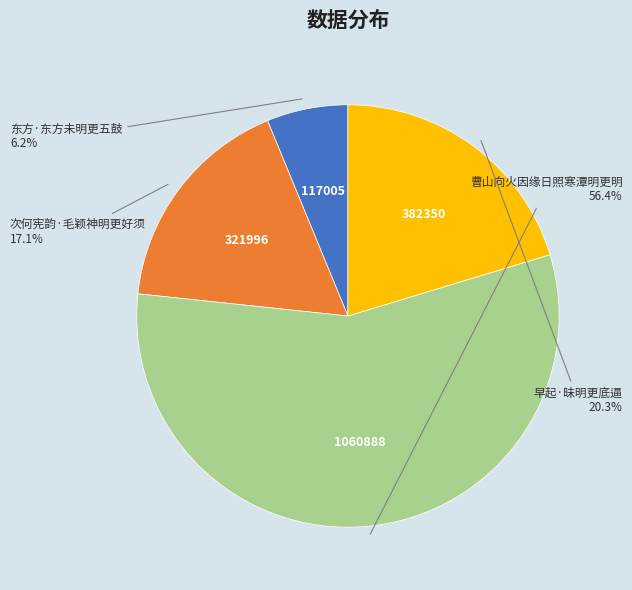

Does any single category account for the majority?

Yes